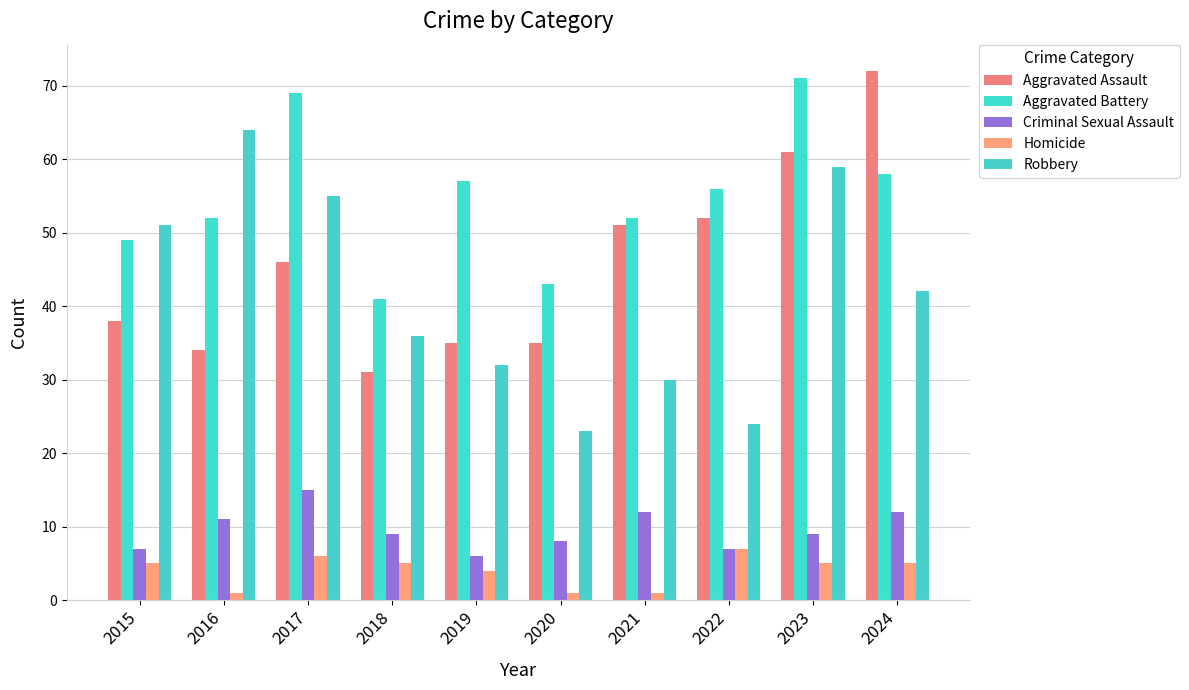

Reading left to right, what are all the values shown in this chart?

Aggravated Assault: 2015=38	2016=34	2017=46	2018=31	2019=35	2020=35	2021=51	2022=52	2023=61	2024=72
Aggravated Battery: 2015=49	2016=52	2017=69	2018=41	2019=57	2020=43	2021=52	2022=56	2023=71	2024=58
Criminal Sexual Assault: 2015=7	2016=11	2017=15	2018=9	2019=6	2020=8	2021=12	2022=7	2023=9	2024=12
Homicide: 2015=5	2016=1	2017=6	2018=5	2019=4	2020=1	2021=1	2022=7	2023=5	2024=5
Robbery: 2015=51	2016=64	2017=55	2018=36	2019=32	2020=23	2021=30	2022=24	2023=59	2024=42